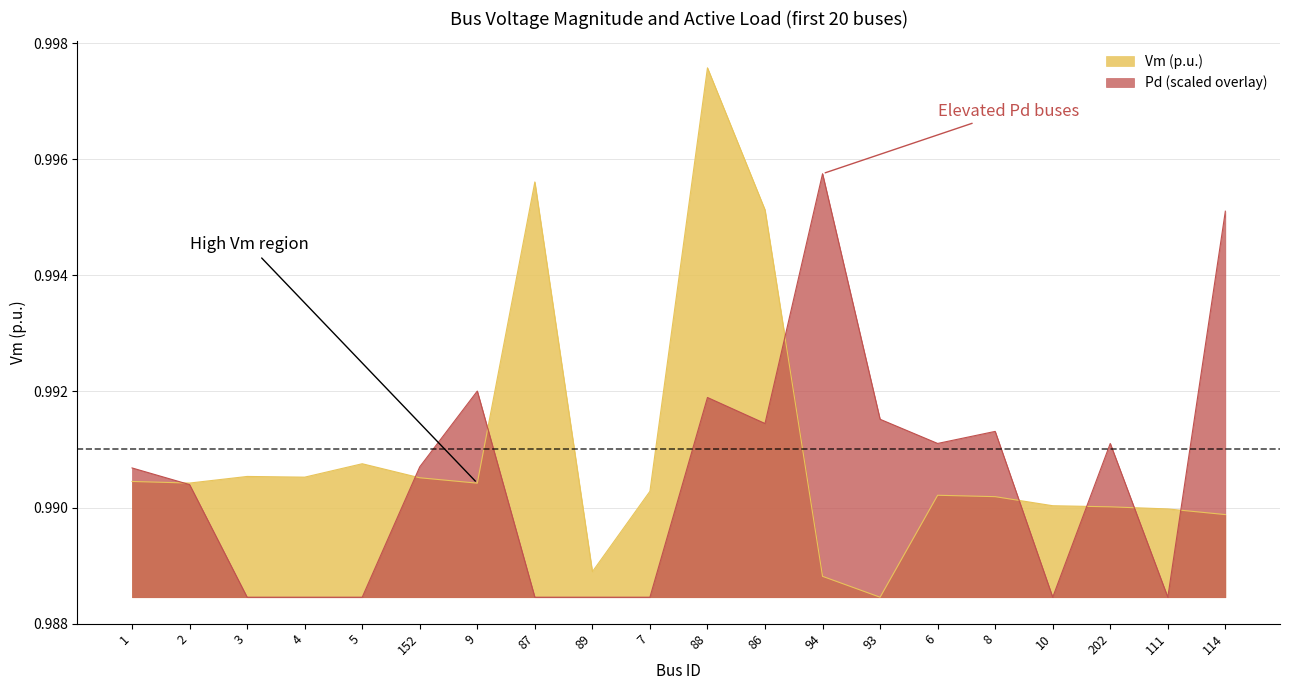

What is the lowest value of the Pd_scaled series?

1.0